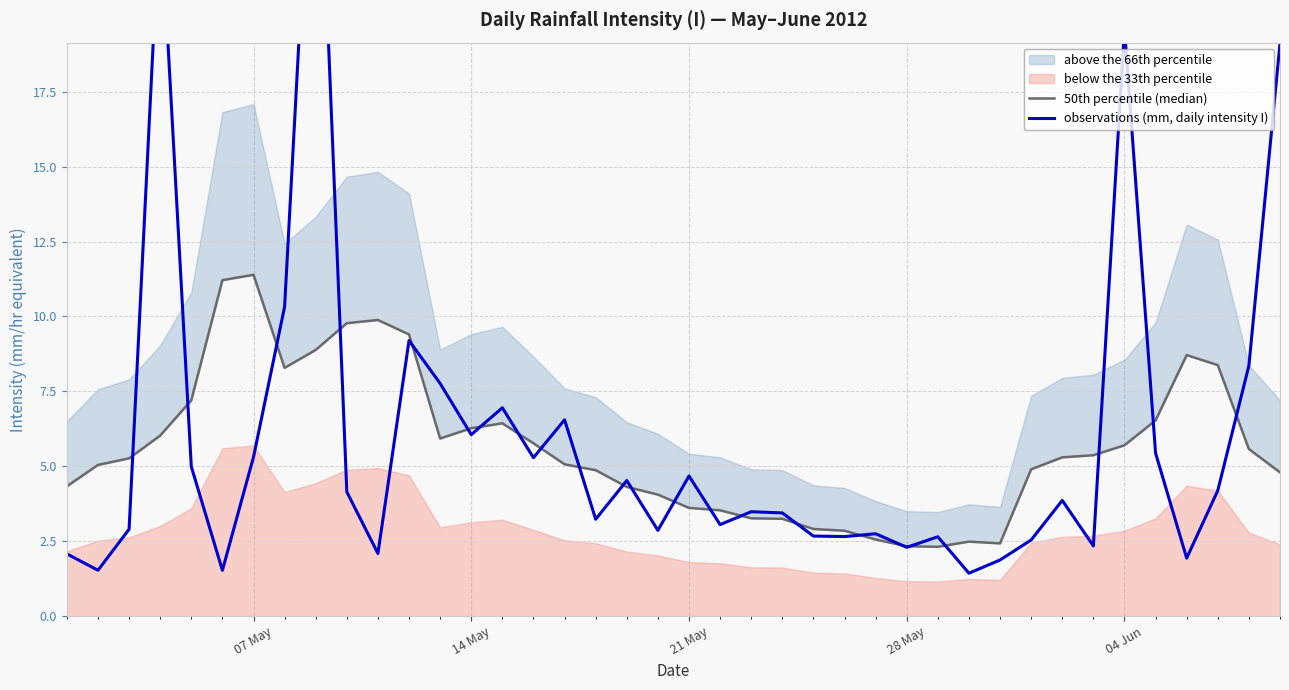

What is the minimum value shown in the chart?

1.4